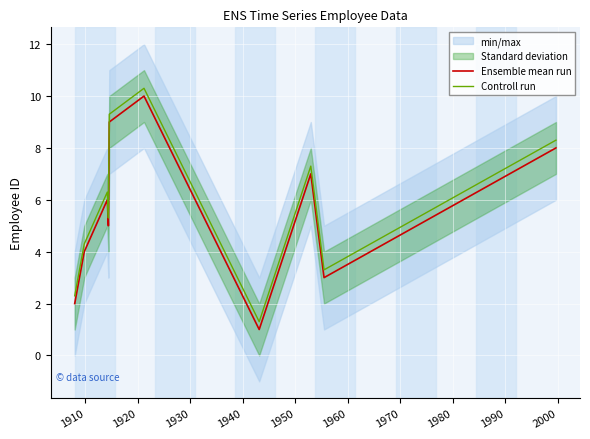

True or false: Ensemble mean run and Controll run intersect in this chart.

False